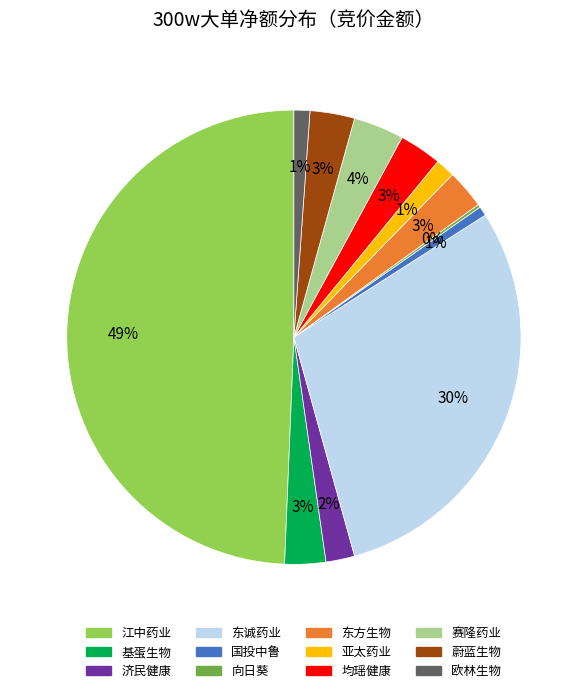

To the nearest percent, what is the difference between the largest and smallest slice percentages?

49%